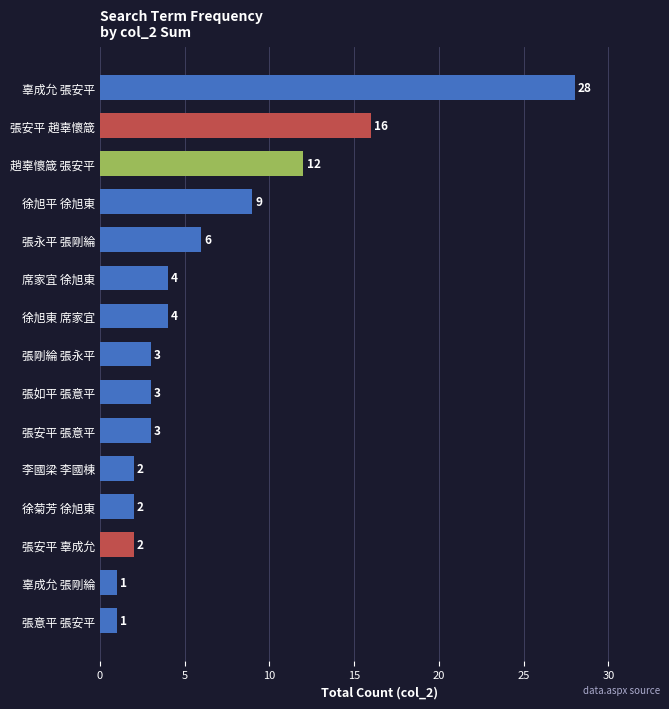

What is the greatest value displayed?

28